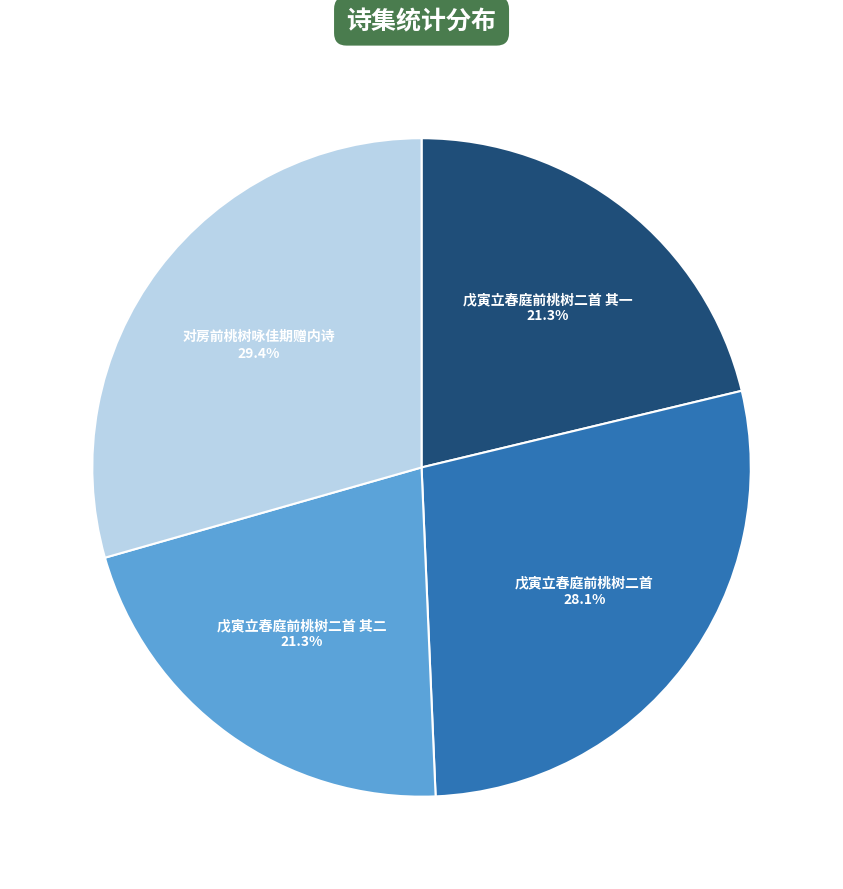

Is there a majority slice in this chart?

No